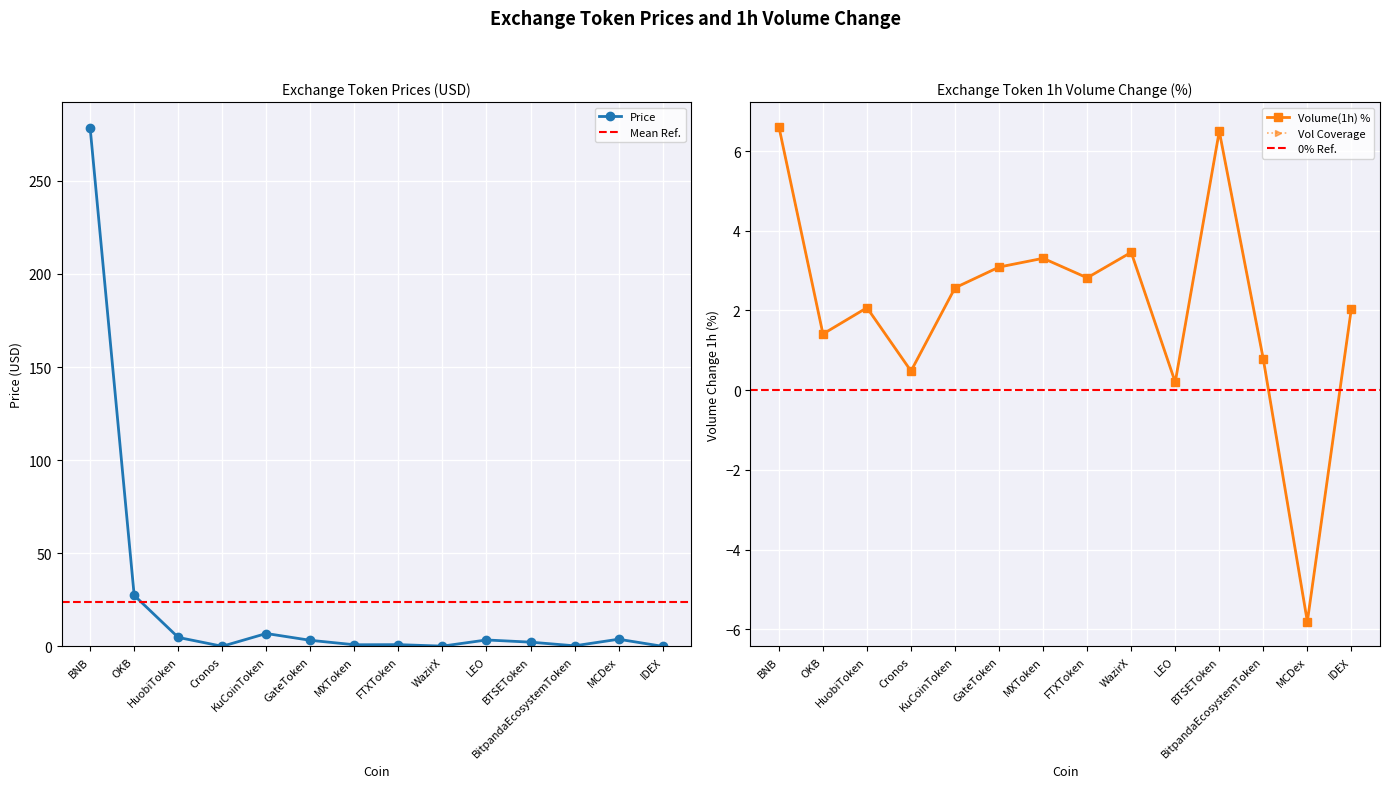

The value of Volume(1h) % at Cronos is 0.7. True or false?

False